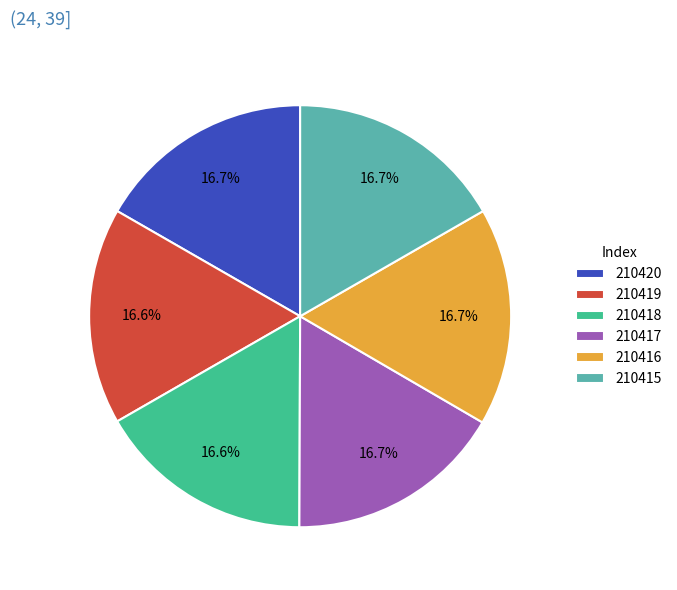

Count the number of slices in the pie.

6